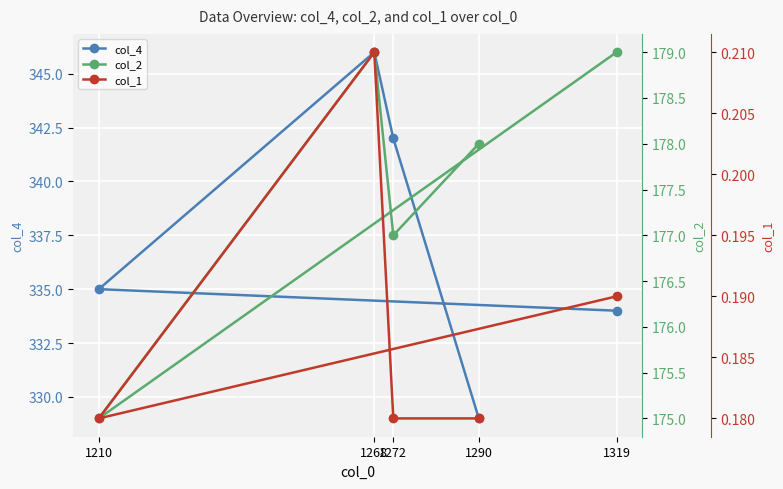

Which has a higher value, 1319 or 1268?

1268